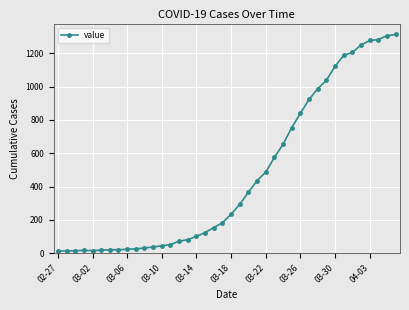

What is the maximum value shown in the chart?

1313